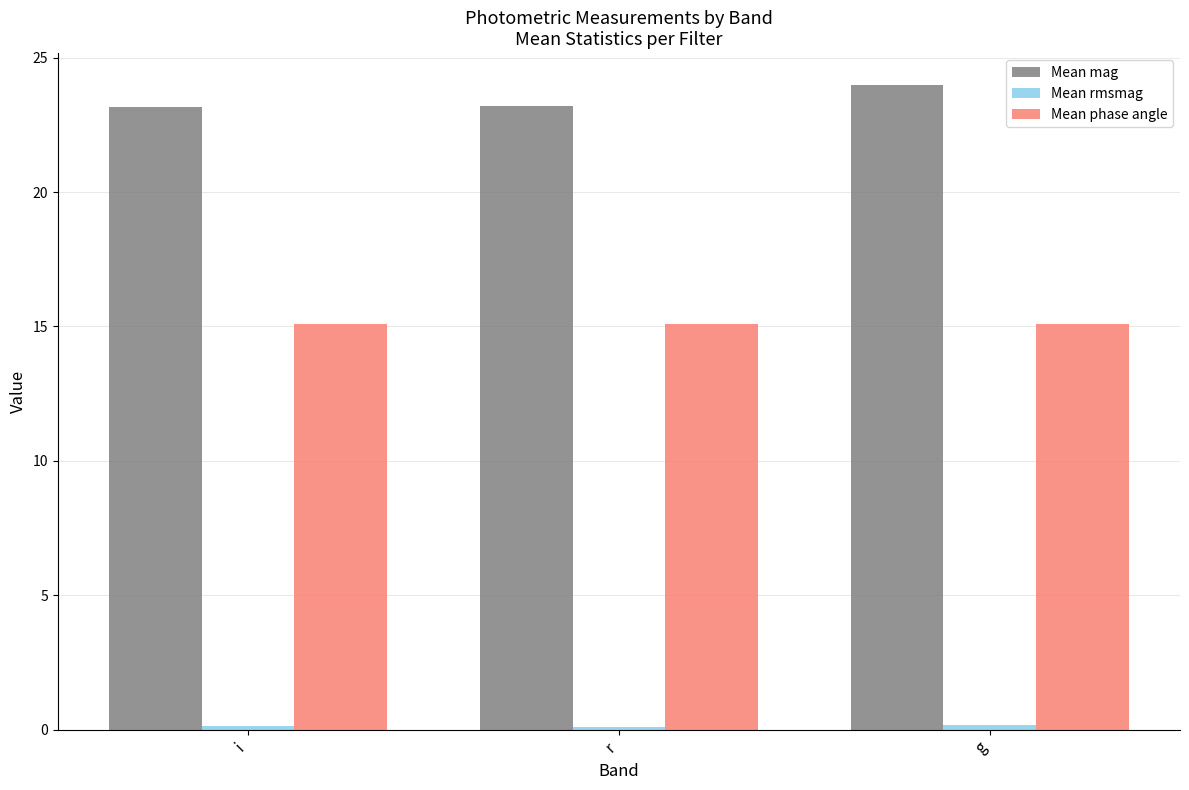

What is the total value across all series at g?

39.2